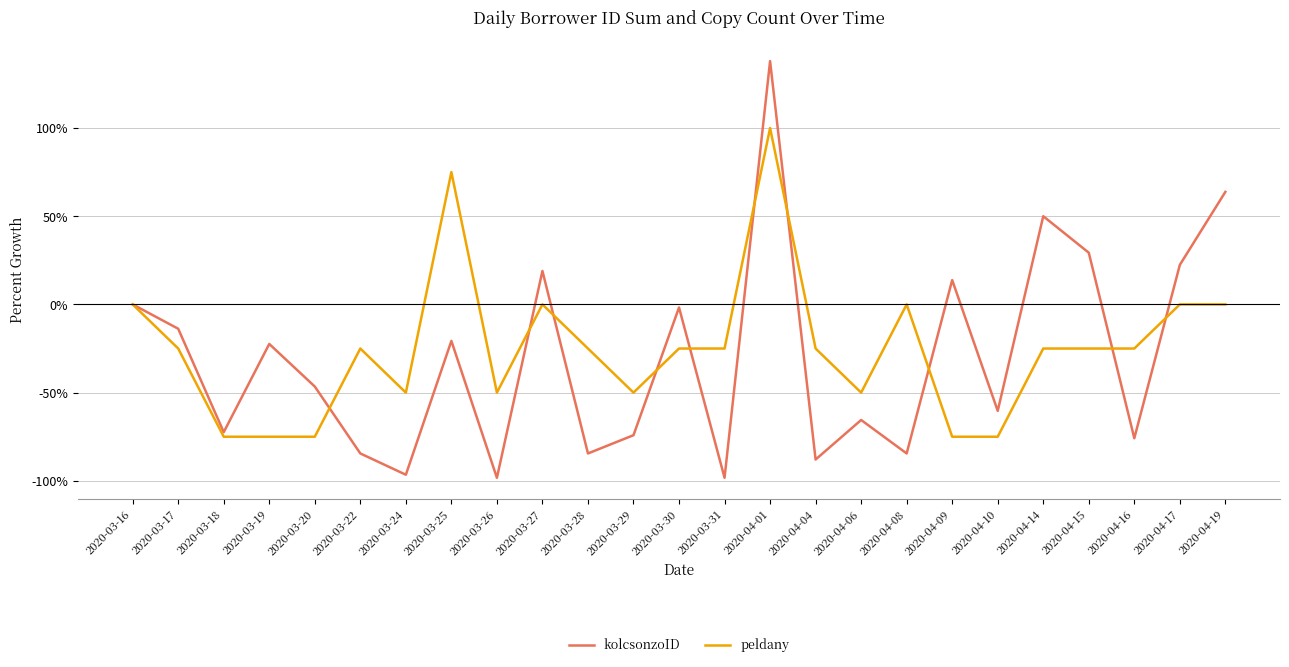

What position from the left is 2020-03-18?

3